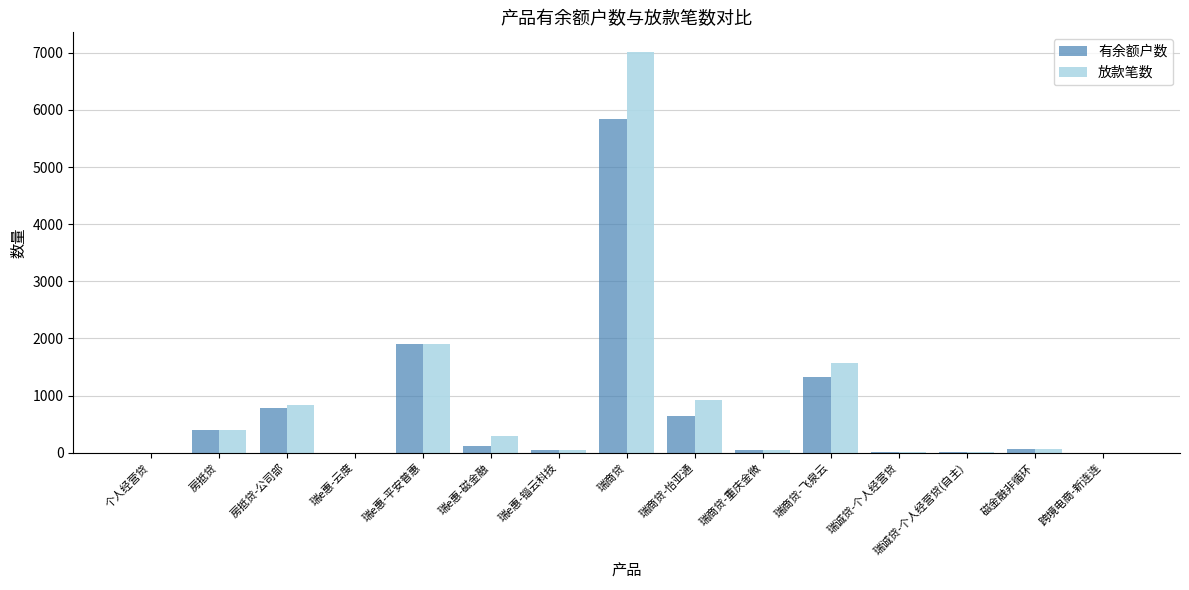

Are the bars grouped side by side (vs. stacked)?

Yes